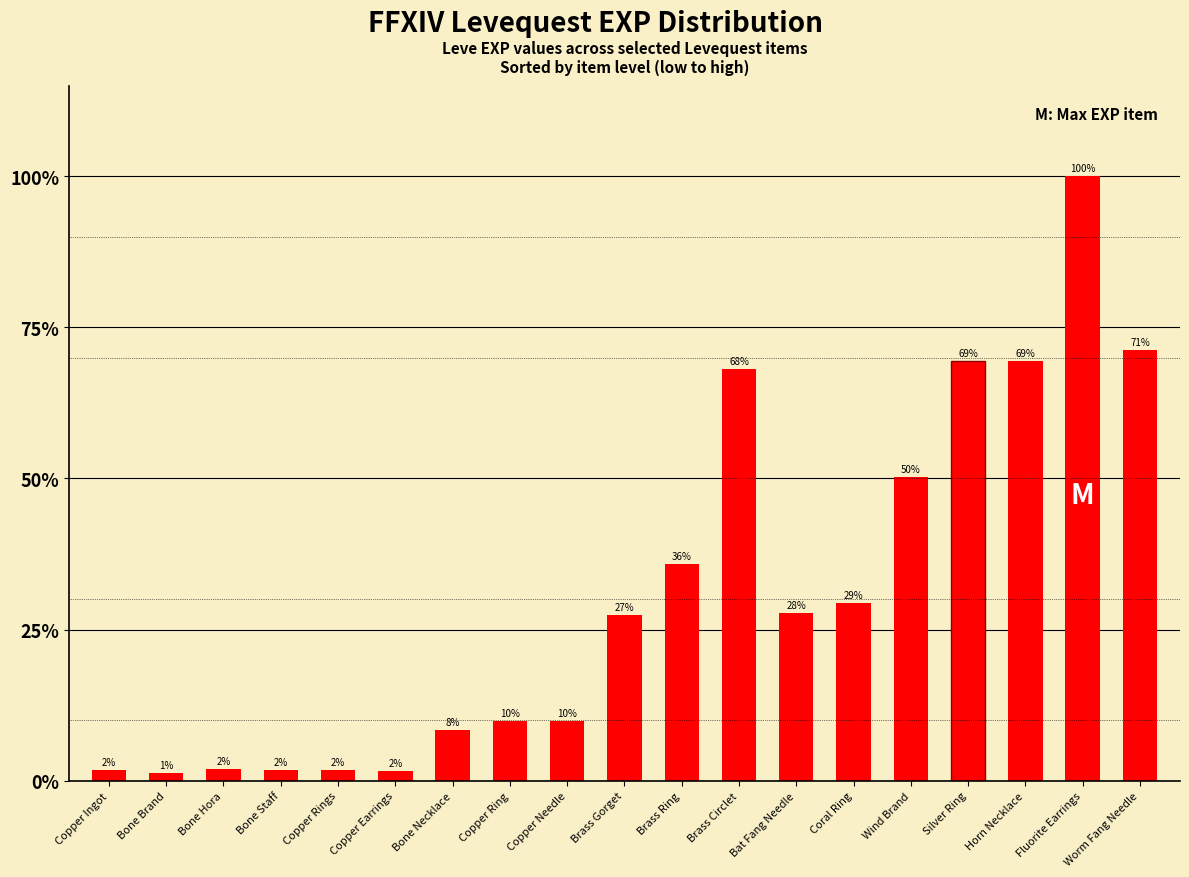

Rank the categories by value from highest to lowest.

Fluorite Earrings, Worm Fang Needle, Silver Ring, Horn Necklace, Brass Circlet, Wind Brand, Brass Ring, Coral Ring, Bat Fang Needle, Brass Gorget, Copper Ring, Copper Needle, Bone Necklace, Bone Hora, Copper Ingot, Bone Staff, Copper Rings, Copper Earrings, Bone Brand